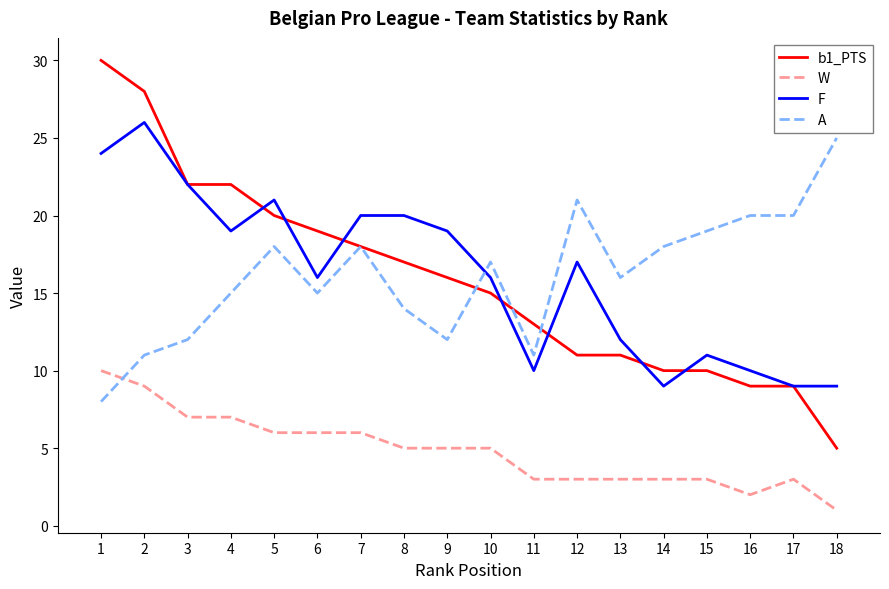

Is the value of A at 16 greater than the value of F at 11?

Yes